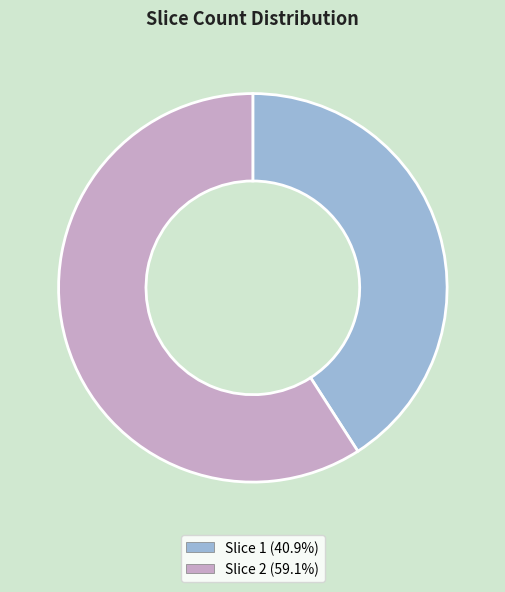

Between Slice 2 and Slice 1, which is larger?

Slice 2